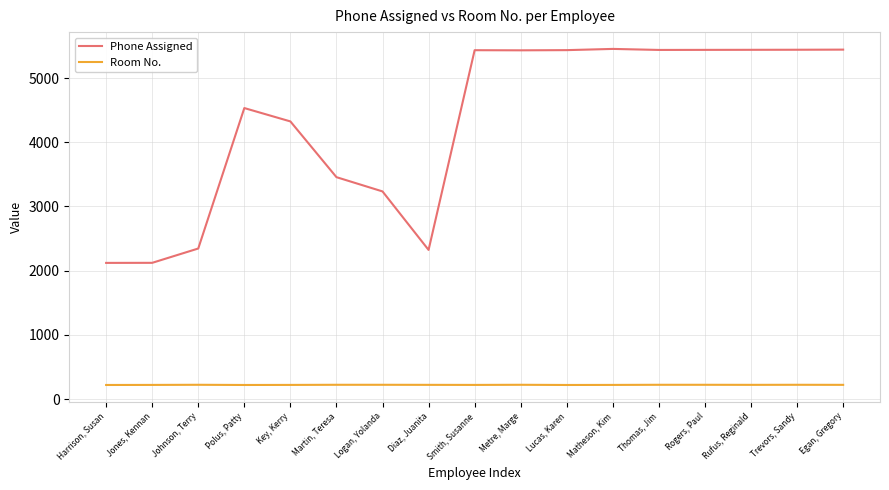

True or false: Room No. has a value of 223 at Johnson, Terry.

True